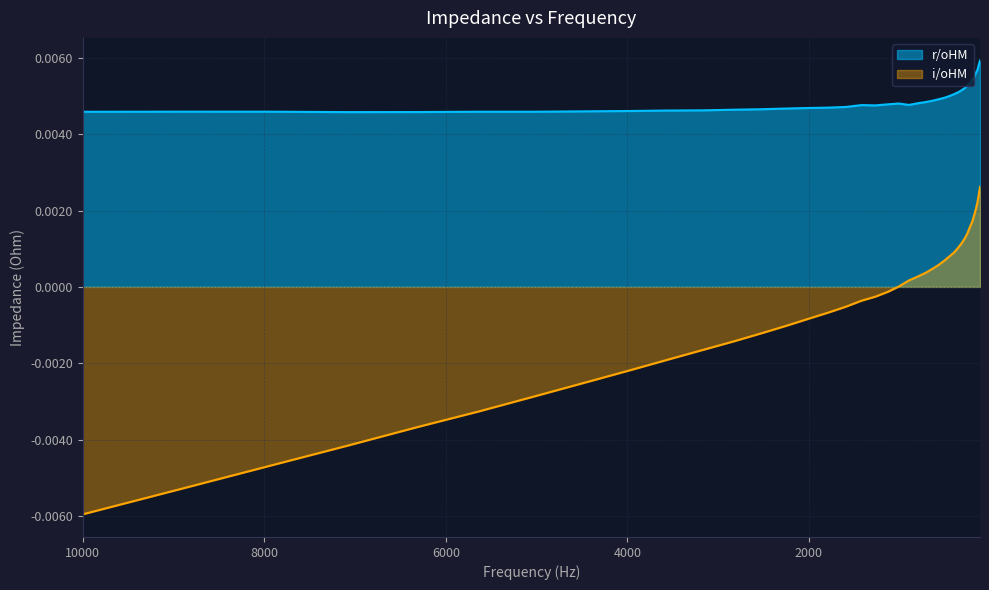

What is the label of the 18th point from the right?

799.9